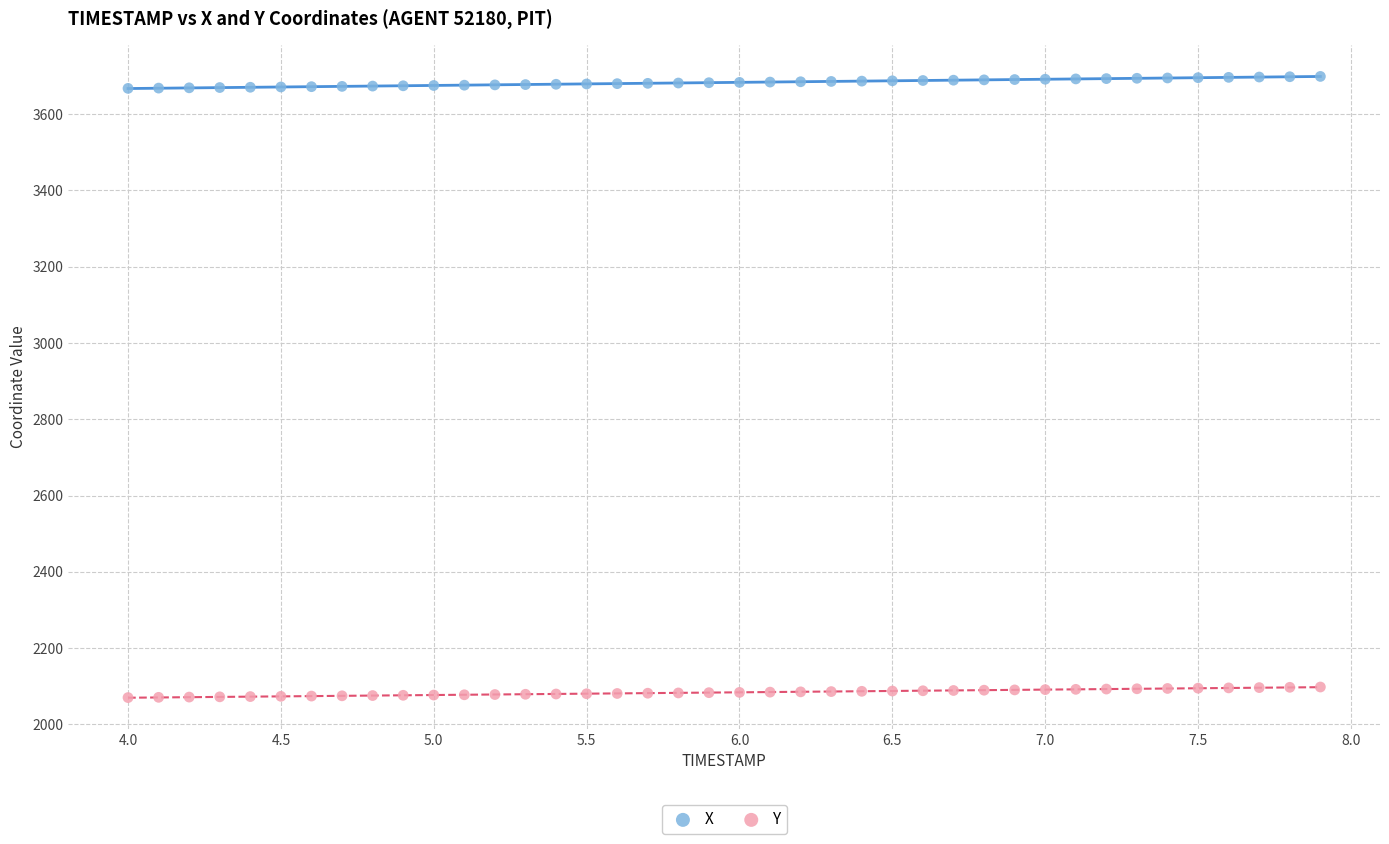

What are all the series names shown in the legend?

X, Y